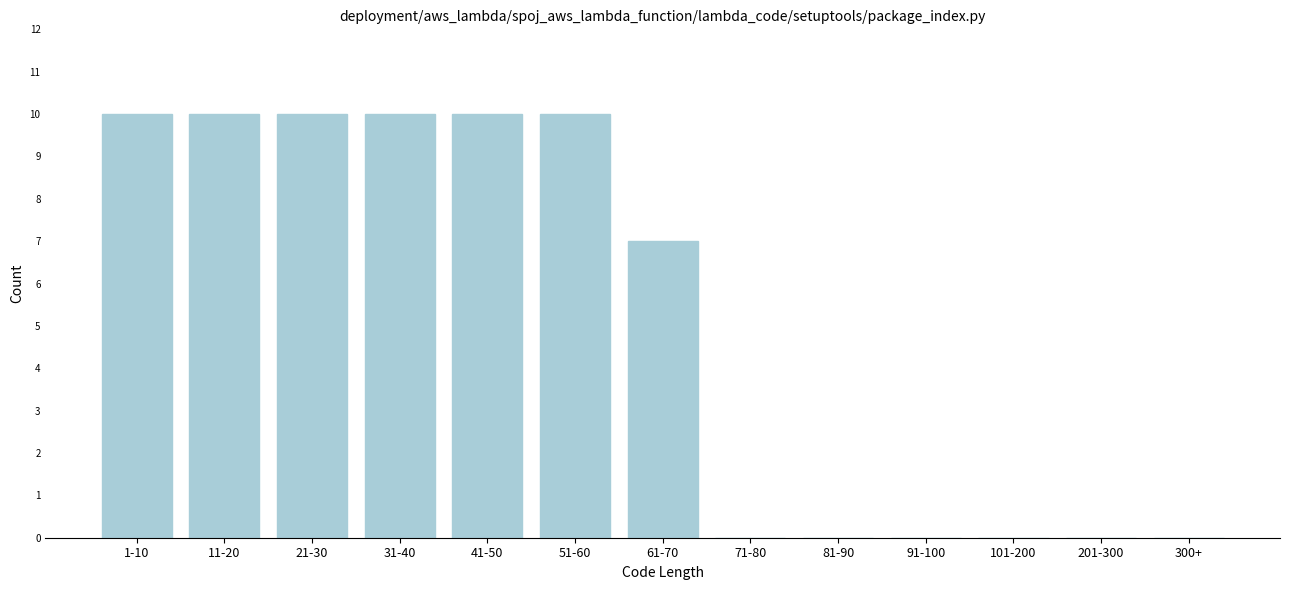

Reading right to left, what are all the values shown in this chart?

300+=0	201-300=0	101-200=0	91-100=0	81-90=0	71-80=0	61-70=7	51-60=10	41-50=10	31-40=10	21-30=10	11-20=10	1-10=10